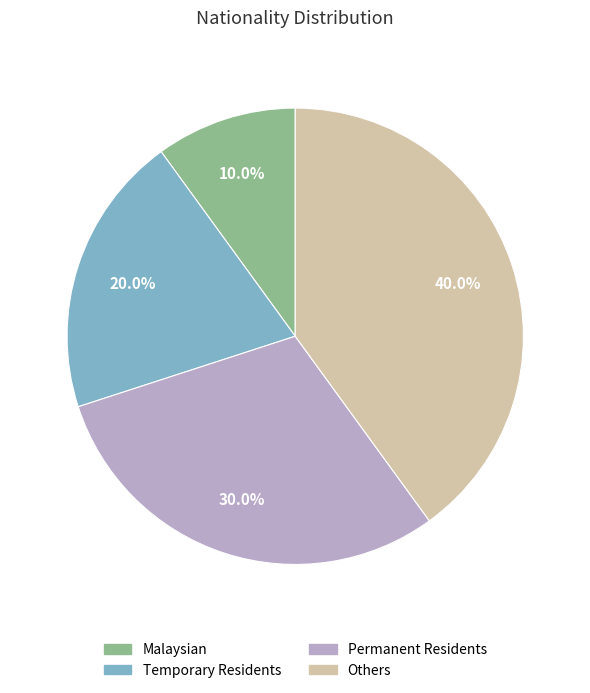

What is the ratio of the value at Others to the value at Malaysian?

4.0